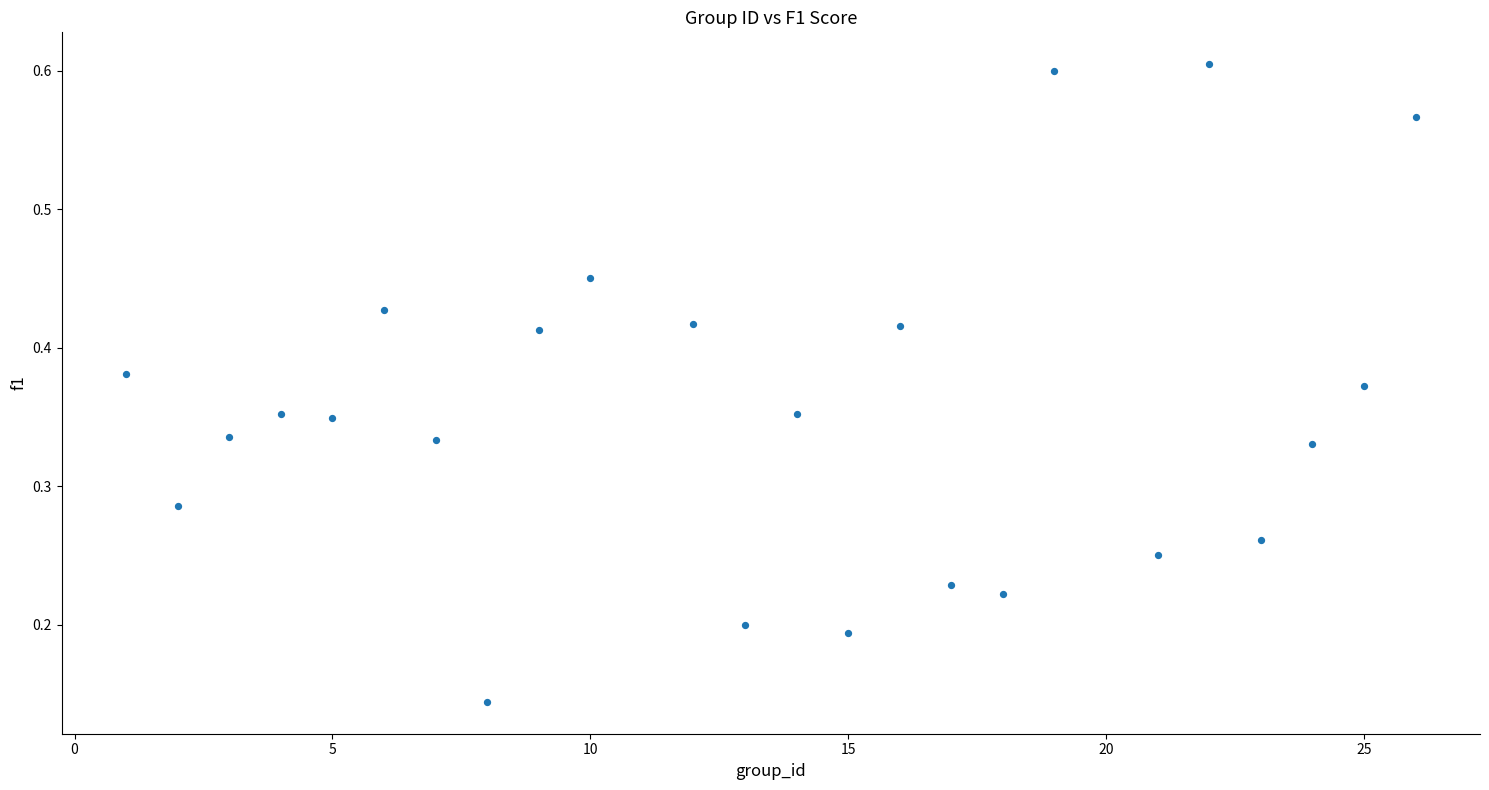

What is the range of X values (max minus min)?

25.0